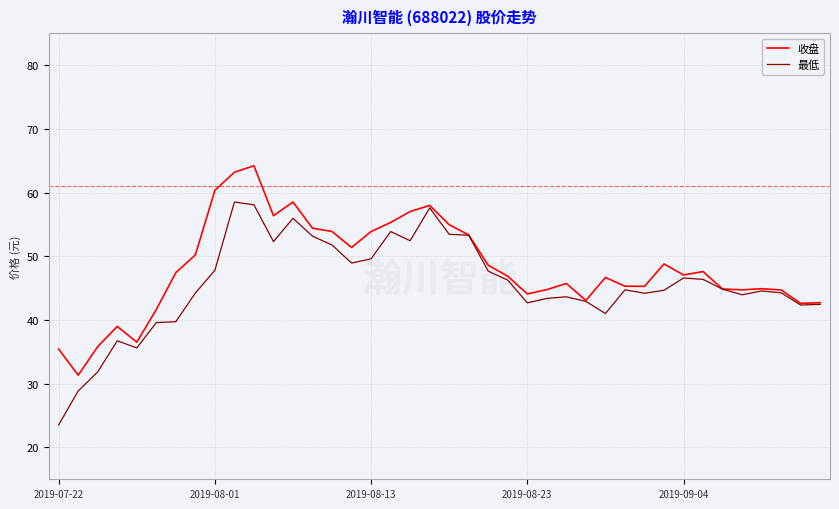

Count the number of categories in the chart.

40